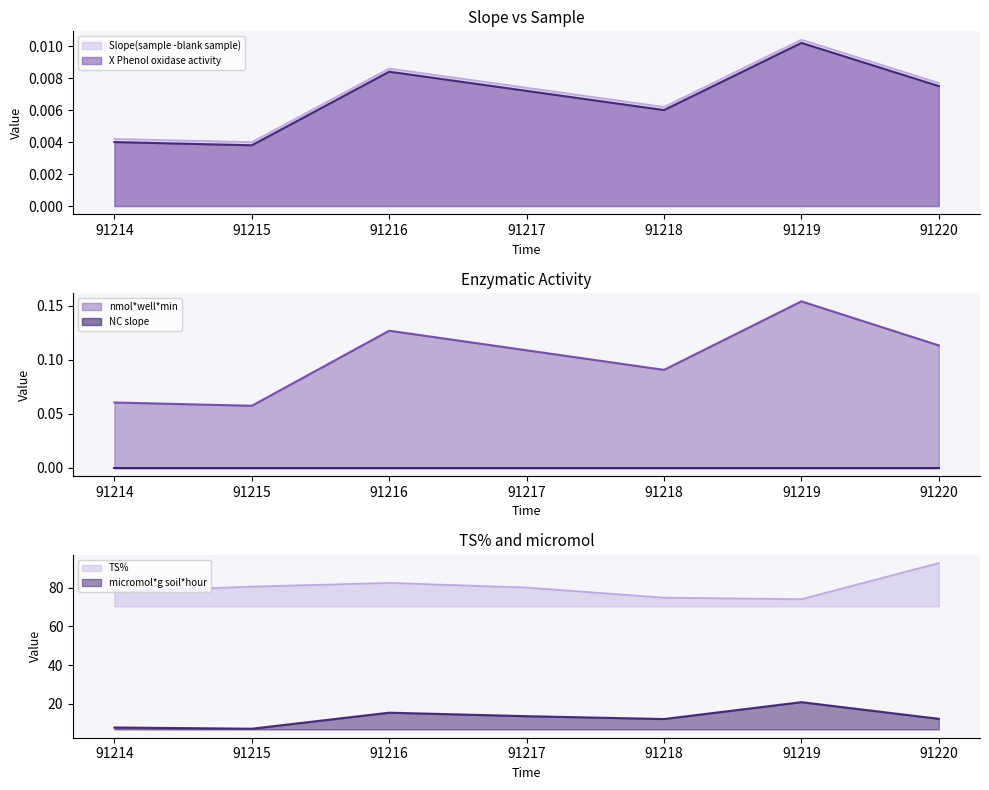

Is it true that micromol*g soil*hour equals 11.7 at 91214?

False